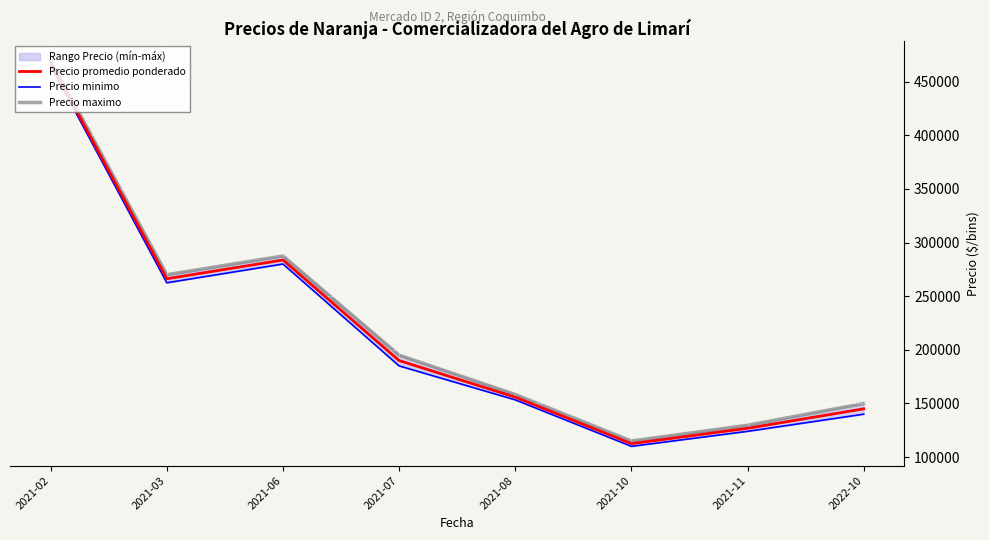

Rank the categories by Precio maximo value from highest to lowest.

2021-02, 2021-06, 2021-03, 2021-07, 2021-08, 2022-10, 2021-11, 2021-10